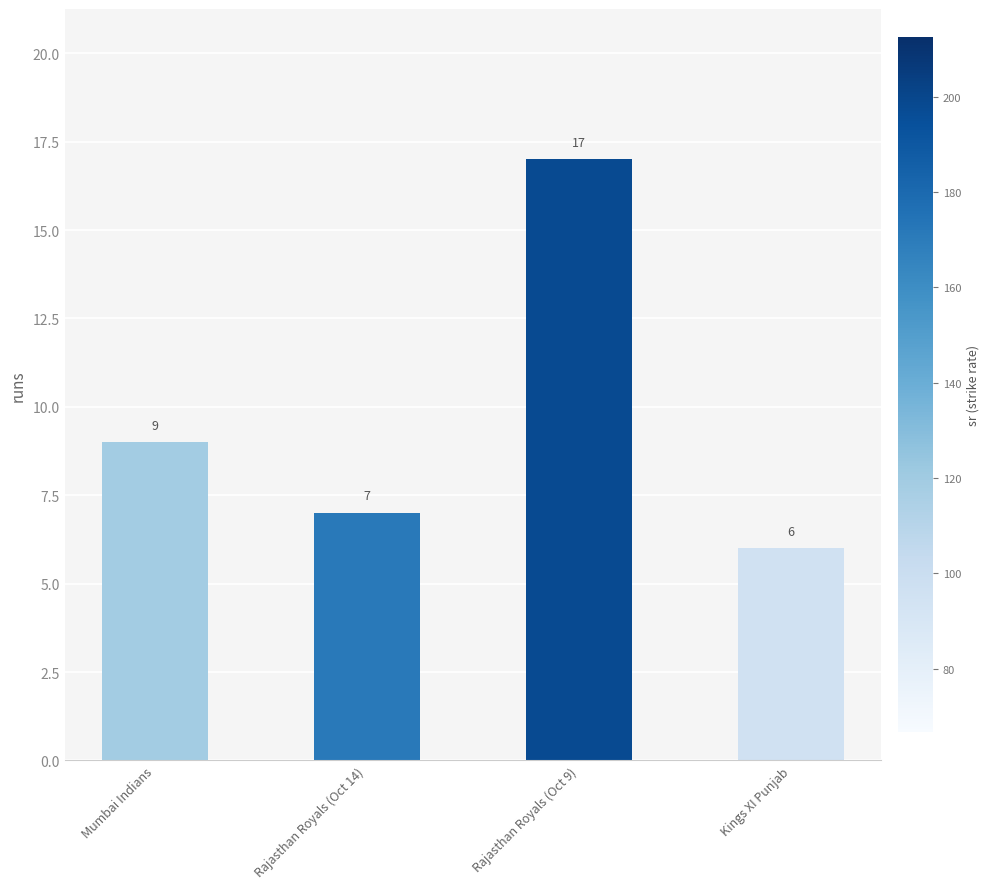

What is the change in value from Rajasthan Royals (Oct 14) to Rajasthan Royals (Oct 9)?

+10